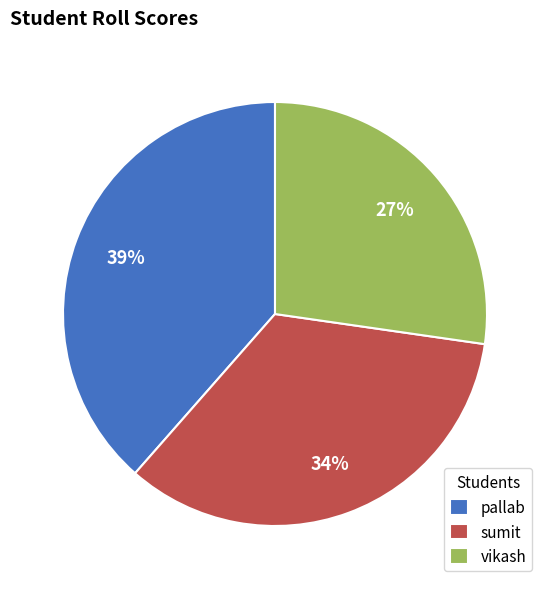

Which has a higher value, pallab or sumit?

pallab